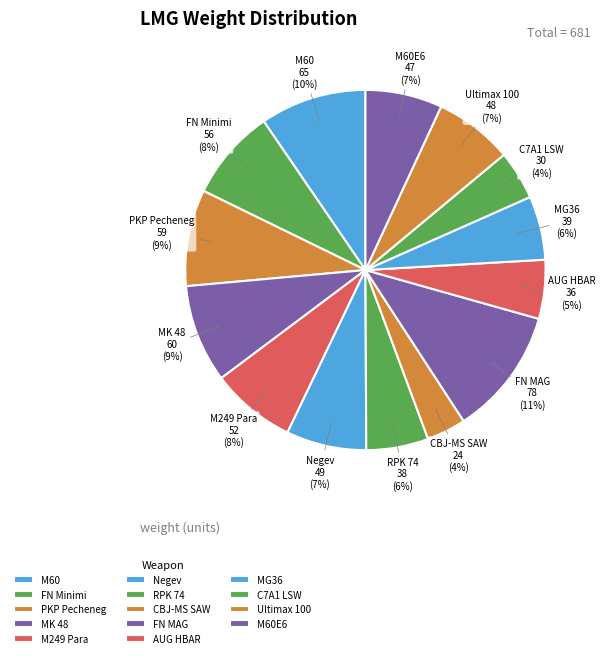

How many segments does this pie chart have?

14